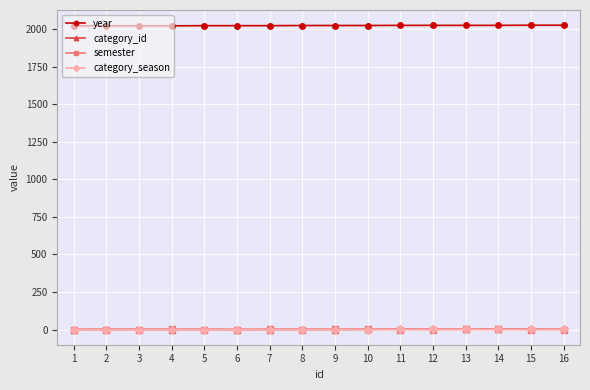

How many category_season values are between 1 and 2?

16